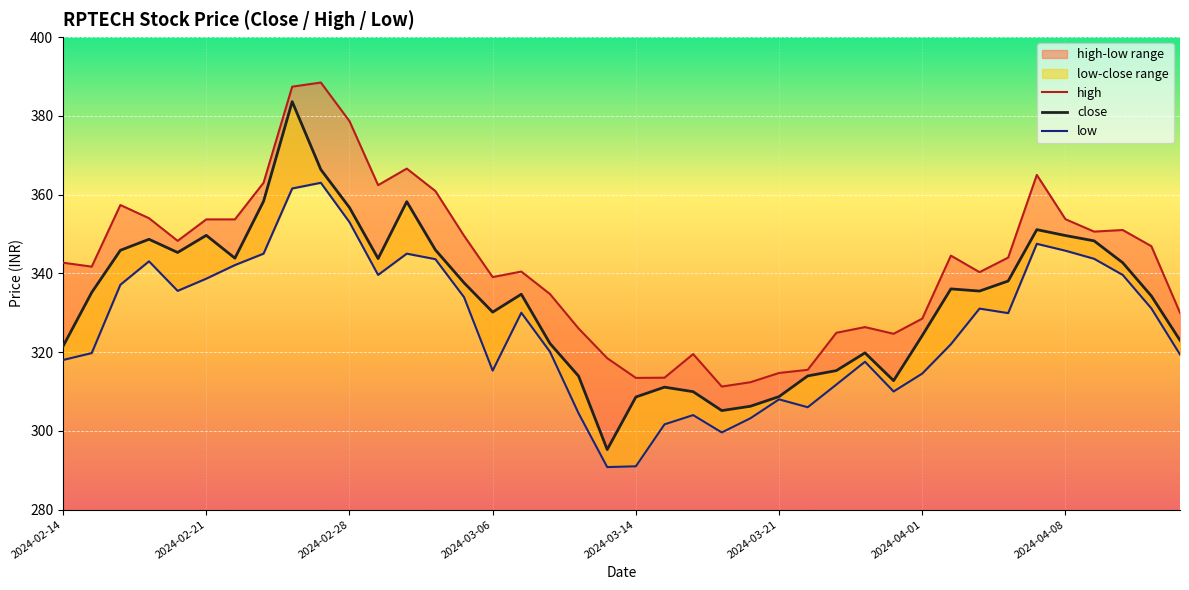

Rank the series by their average value, from highest to lowest.

high, close, low